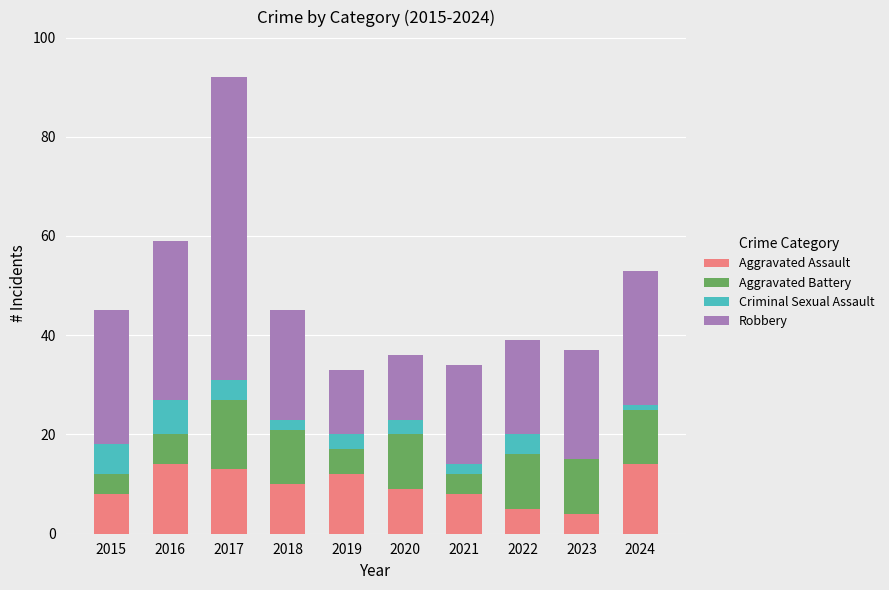

What is the total value across all series at 2017?

92